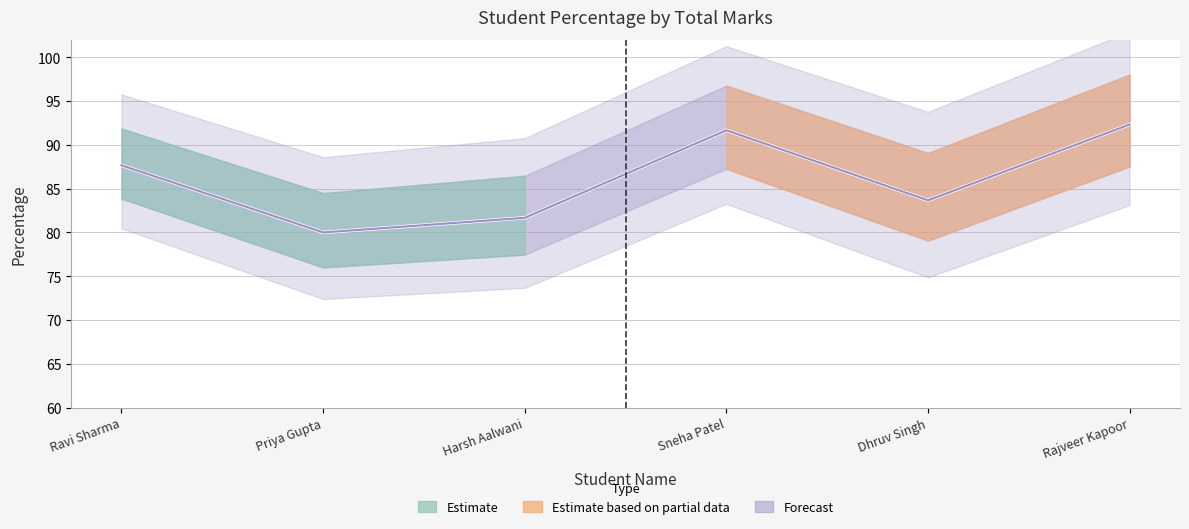

At which category does the chart reach its minimum across all series?

Priya Gupta